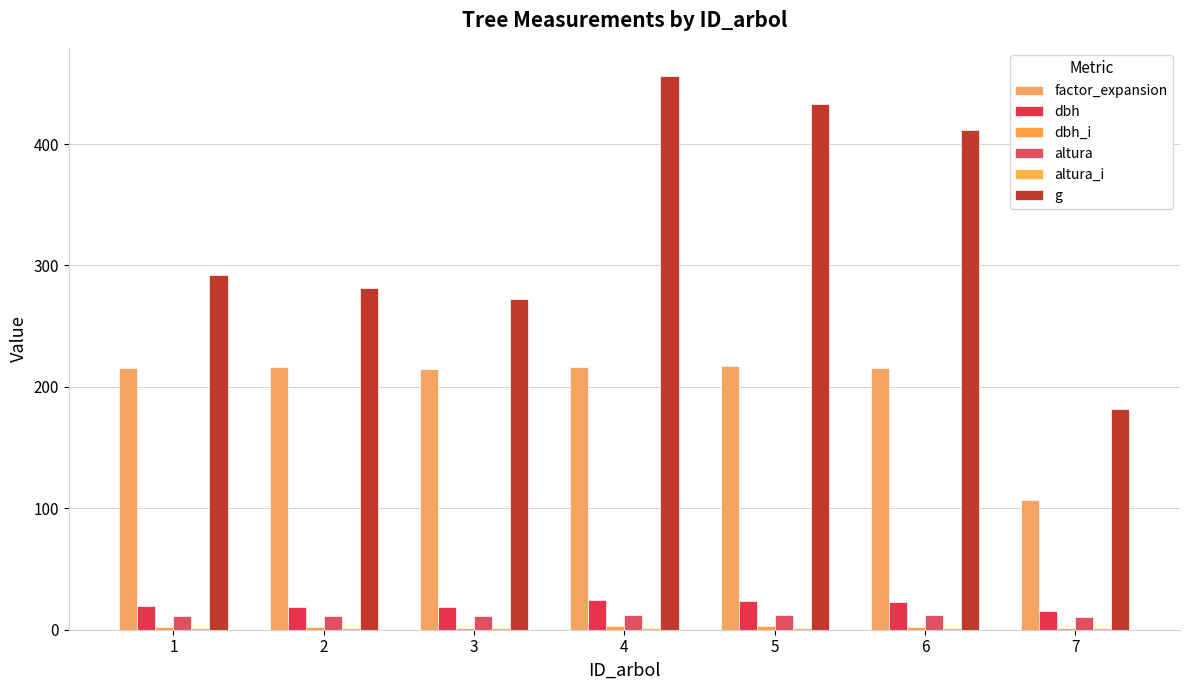

Which series changed the most between 6 and 7?

g